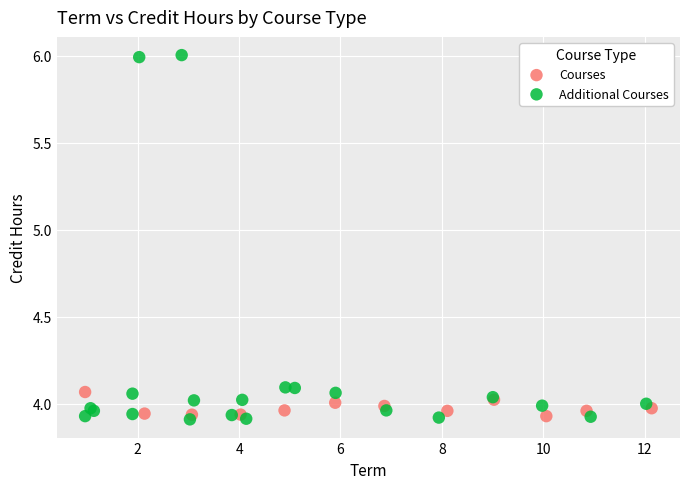

Which series has the widest spread of Y values?

Additional Courses